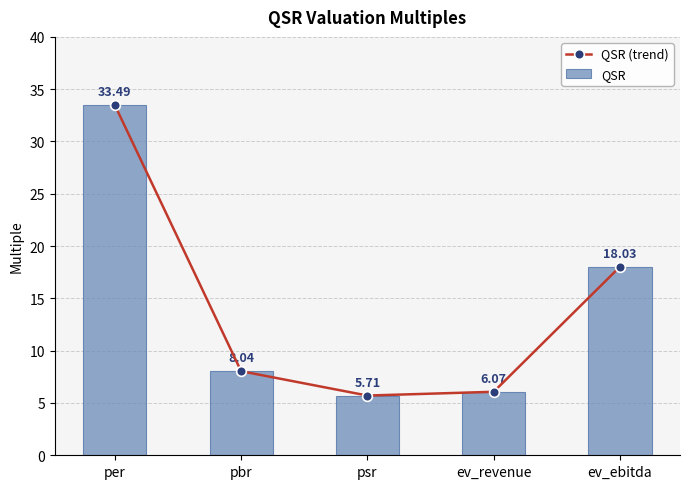

True or false: QSR (trend) has a value of 11.2 at per.

False